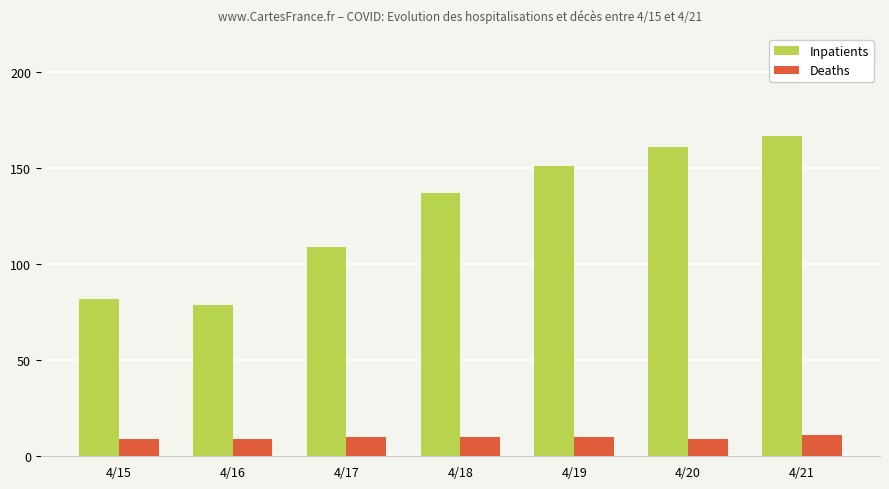

True or false: Deaths has a value of 11 at 4/21.

True